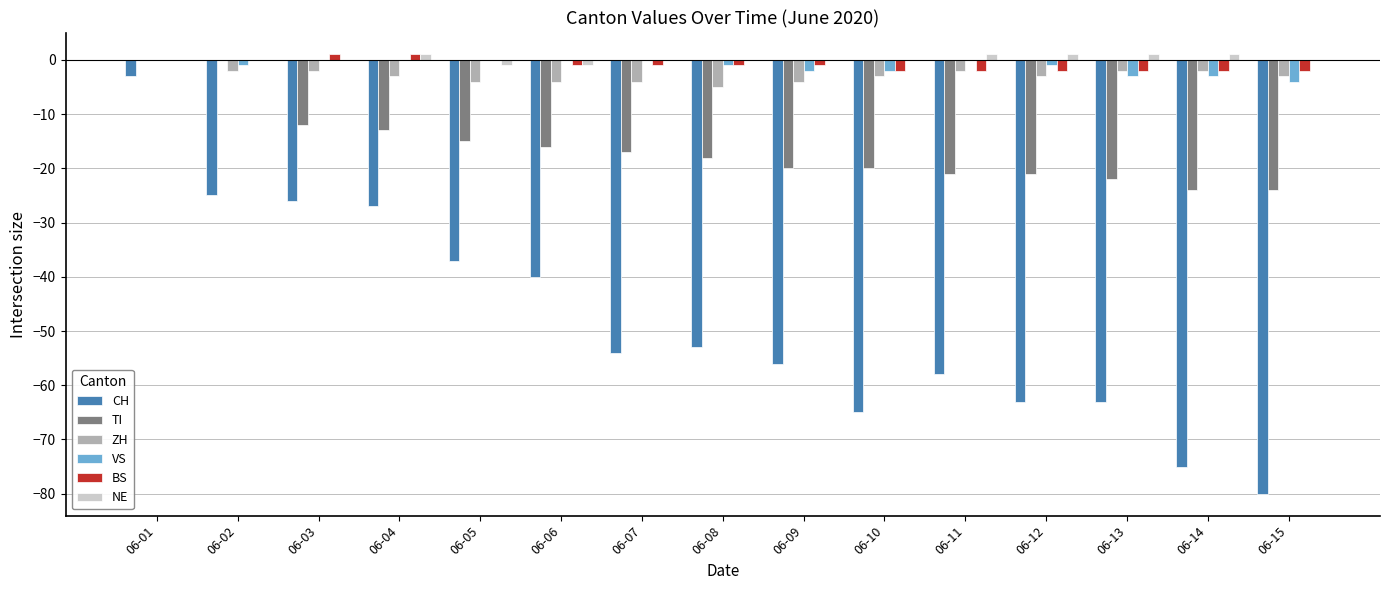

Reading left to right, list all the values displayed in this chart.

CH: 06-01=-3	06-02=-25	06-03=-26	06-04=-27	06-05=-37	06-06=-40	06-07=-54	06-08=-53	06-09=-56	06-10=-65	06-11=-58	06-12=-63	06-13=-63	06-14=-75	06-15=-80
TI: 06-01=0	06-02=0	06-03=-12	06-04=-13	06-05=-15	06-06=-16	06-07=-17	06-08=-18	06-09=-20	06-10=-20	06-11=-21	06-12=-21	06-13=-22	06-14=-24	06-15=-24
ZH: 06-01=0	06-02=-2	06-03=-2	06-04=-3	06-05=-4	06-06=-4	06-07=-4	06-08=-5	06-09=-4	06-10=-3	06-11=-2	06-12=-3	06-13=-2	06-14=-2	06-15=-3
VS: 06-01=0	06-02=-1	06-03=0	06-04=0	06-05=0	06-06=0	06-07=0	06-08=-1	06-09=-2	06-10=-2	06-11=0	06-12=-1	06-13=-3	06-14=-3	06-15=-4
BS: 06-01=0	06-02=0	06-03=1	06-04=1	06-05=0	06-06=-1	06-07=-1	06-08=-1	06-09=-1	06-10=-2	06-11=-2	06-12=-2	06-13=-2	06-14=-2	06-15=-2
NE: 06-01=0	06-02=0	06-03=0	06-04=1	06-05=-1	06-06=-1	06-07=0	06-08=0	06-09=0	06-10=0	06-11=1	06-12=1	06-13=1	06-14=1	06-15=0